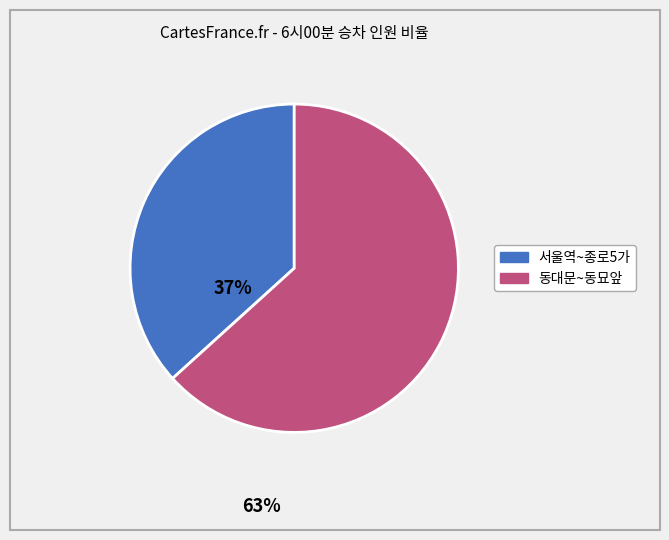

Is there any slice that represents more than half of the pie?

Yes